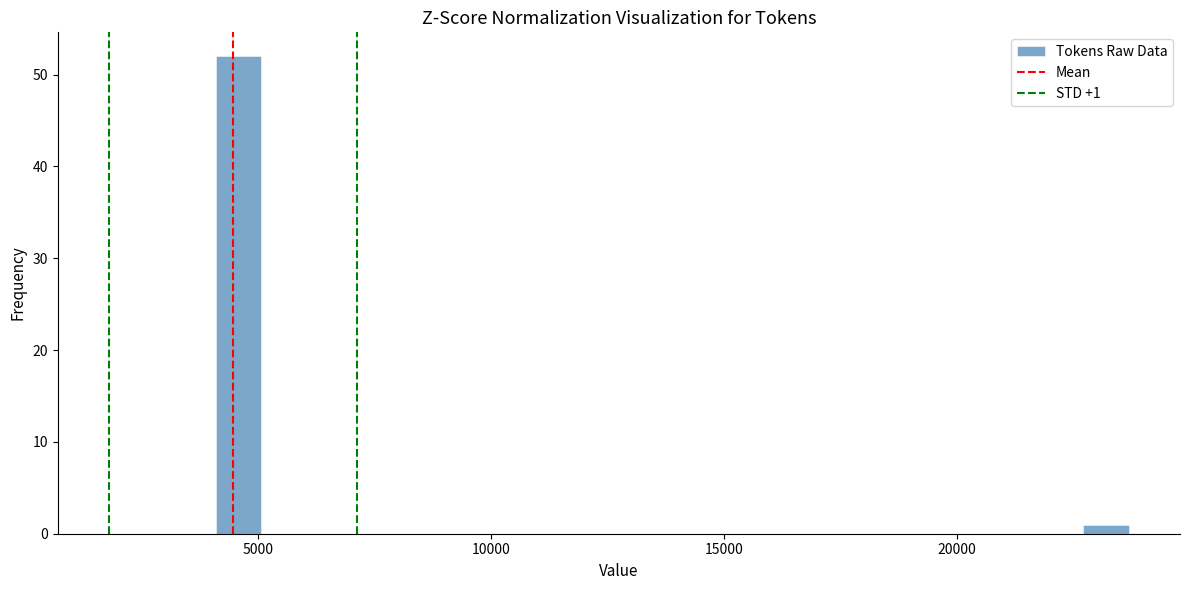

Around what value on the x-axis is the tallest bar? Give the approximate position of its centre, as read against the axis.

4500